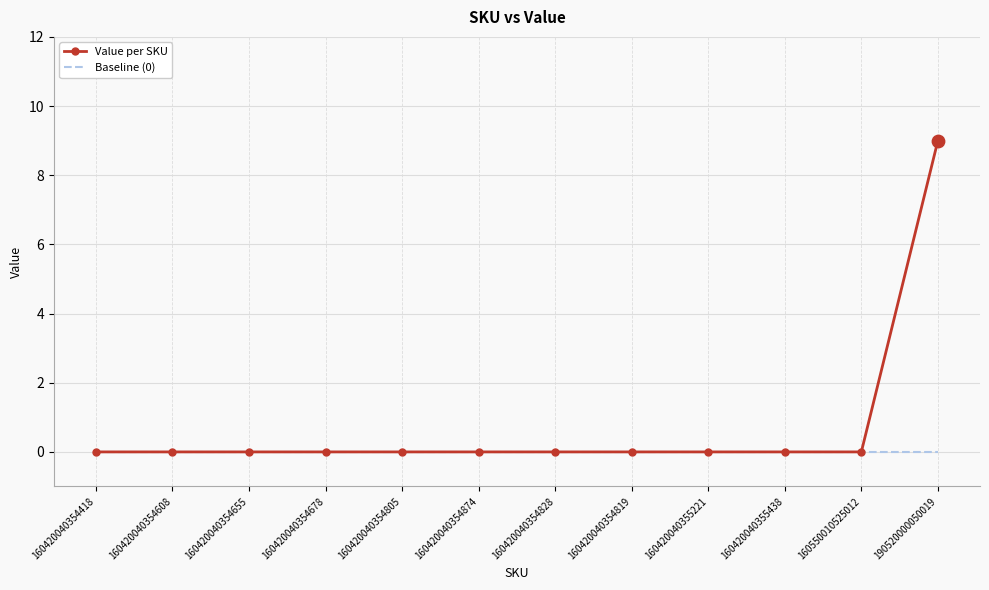

What are all the series names shown in the legend?

Value per SKU, Baseline (0)